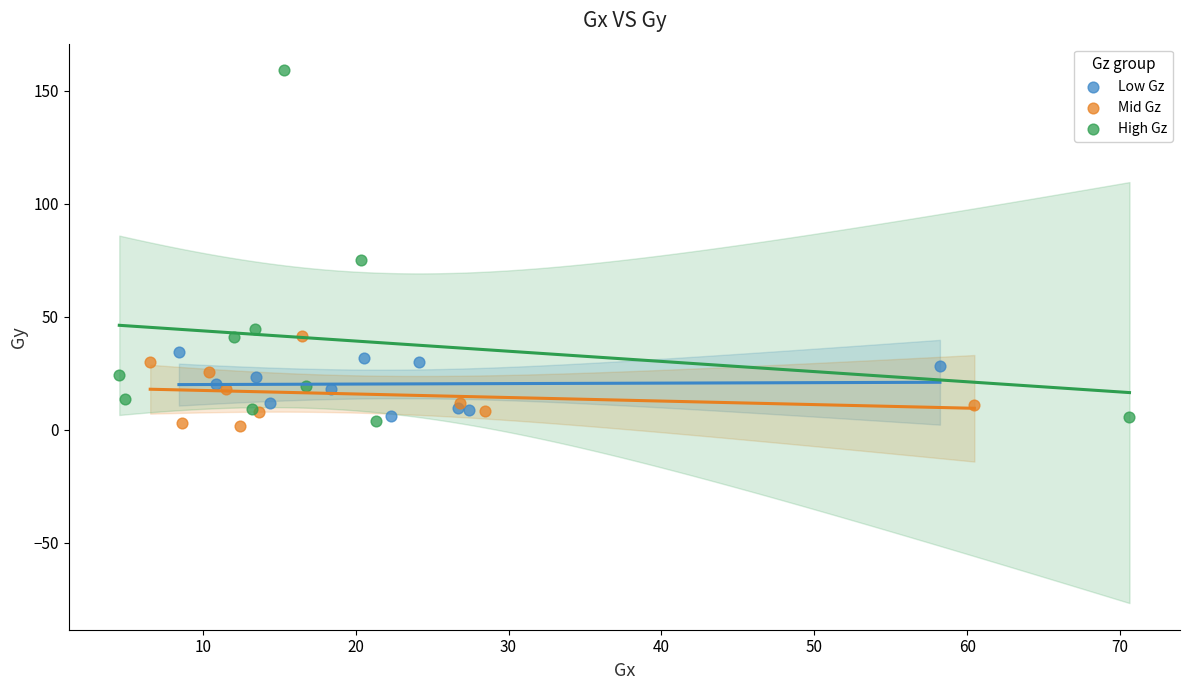

Which series contains the highest Y value?

High Gz